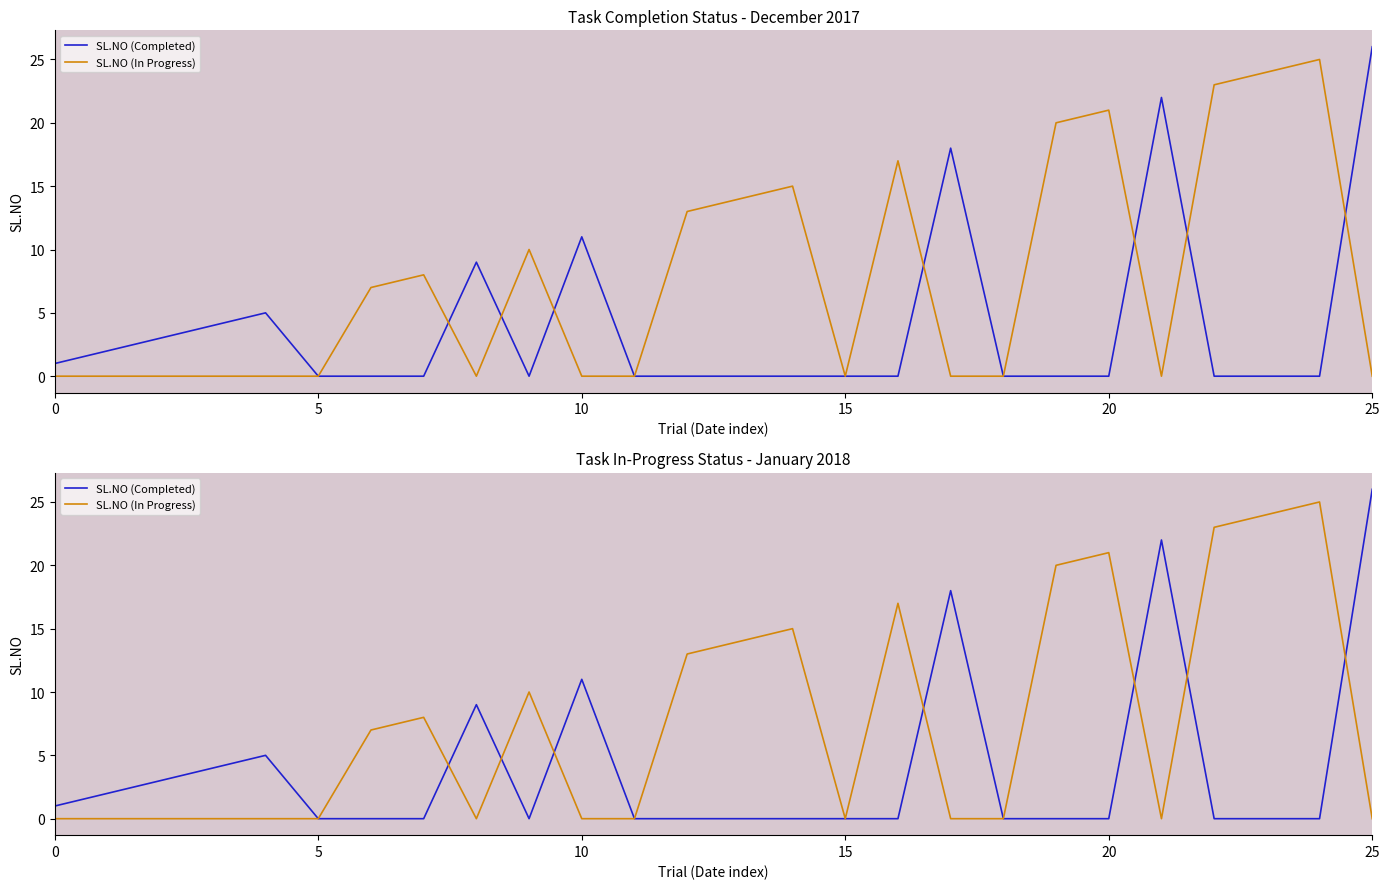

Rank the series at 5 from highest to lowest value.

SL.NO (Completed), SL.NO (In Progress)